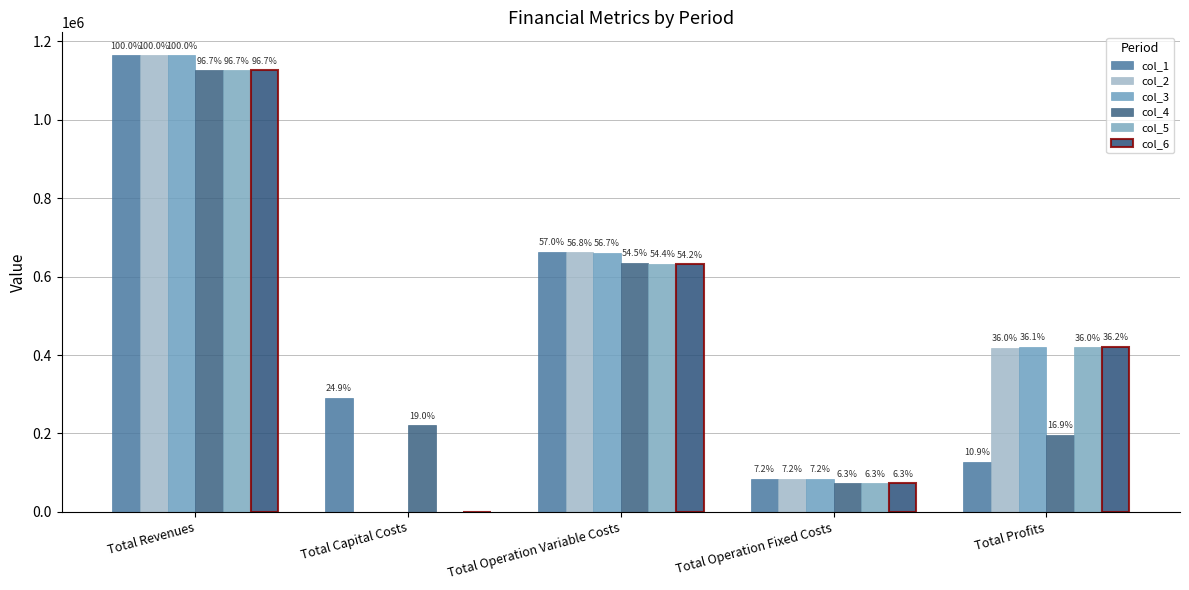

How many groups of bars are there?

5